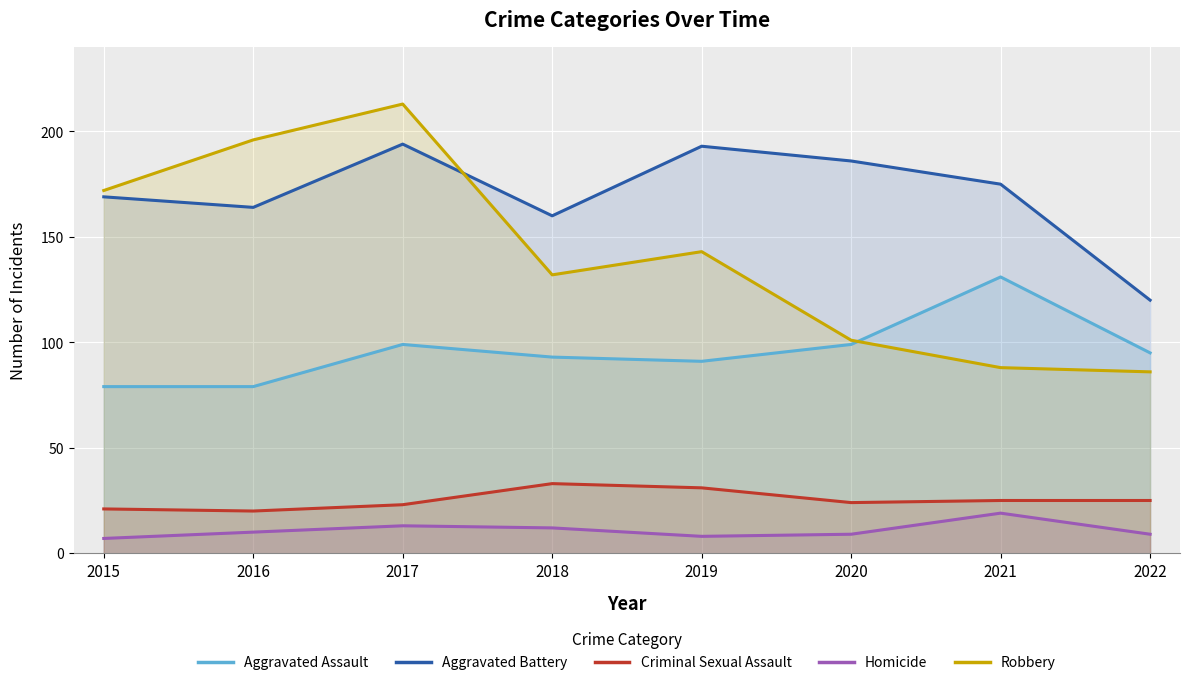

Reading left to right, extract all data points from this chart.

Aggravated Assault: 79	79	99	93	91	99	131	95
Aggravated Battery: 169	164	194	160	193	186	175	120
Criminal Sexual Assault: 21	20	23	33	31	24	25	25
Homicide: 7	10	13	12	8	9	19	9
Robbery: 172	196	213	132	143	101	88	86